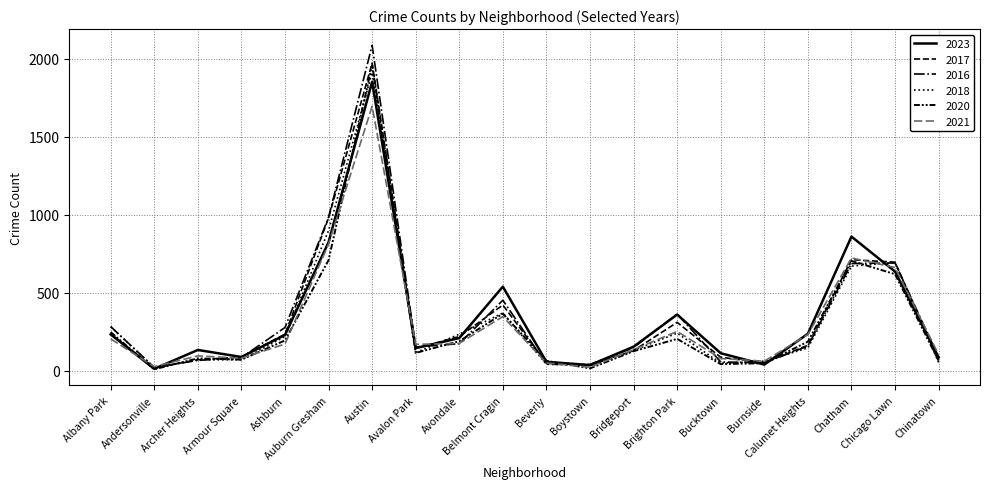

Where is 2017 nearest to the value 994?

Auburn Gresham